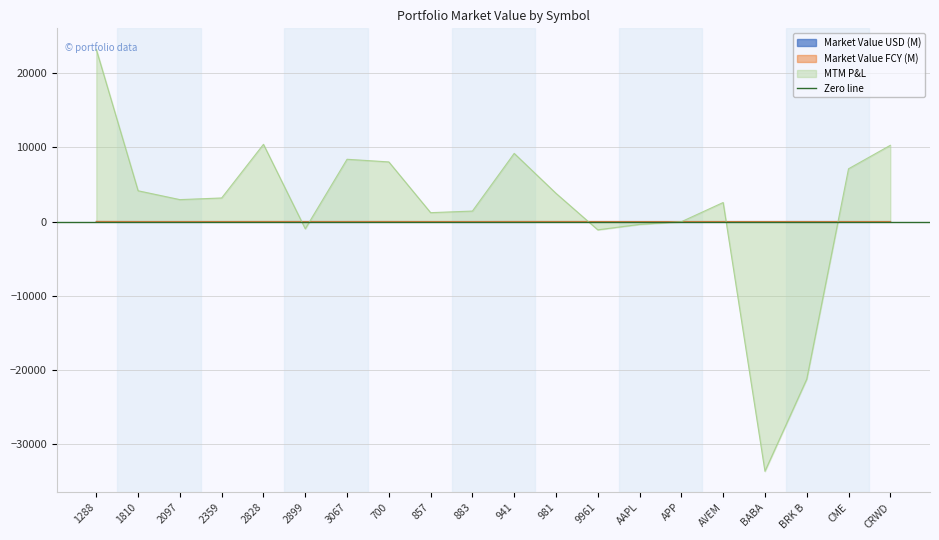

How many times do Market Value FCY and MTM P&L cross each other?

6